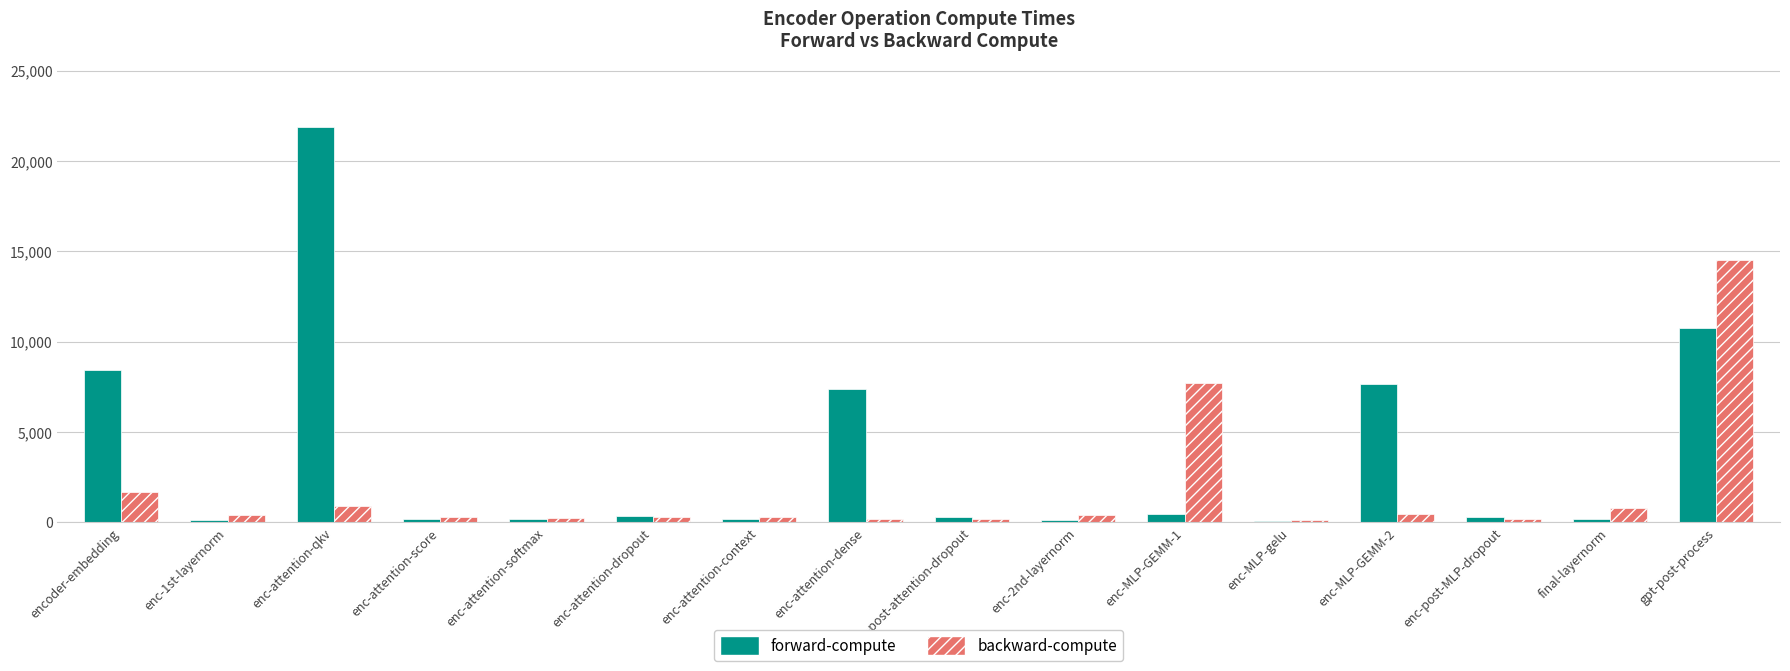

What is the highest value of the backward-compute series?

14548.8